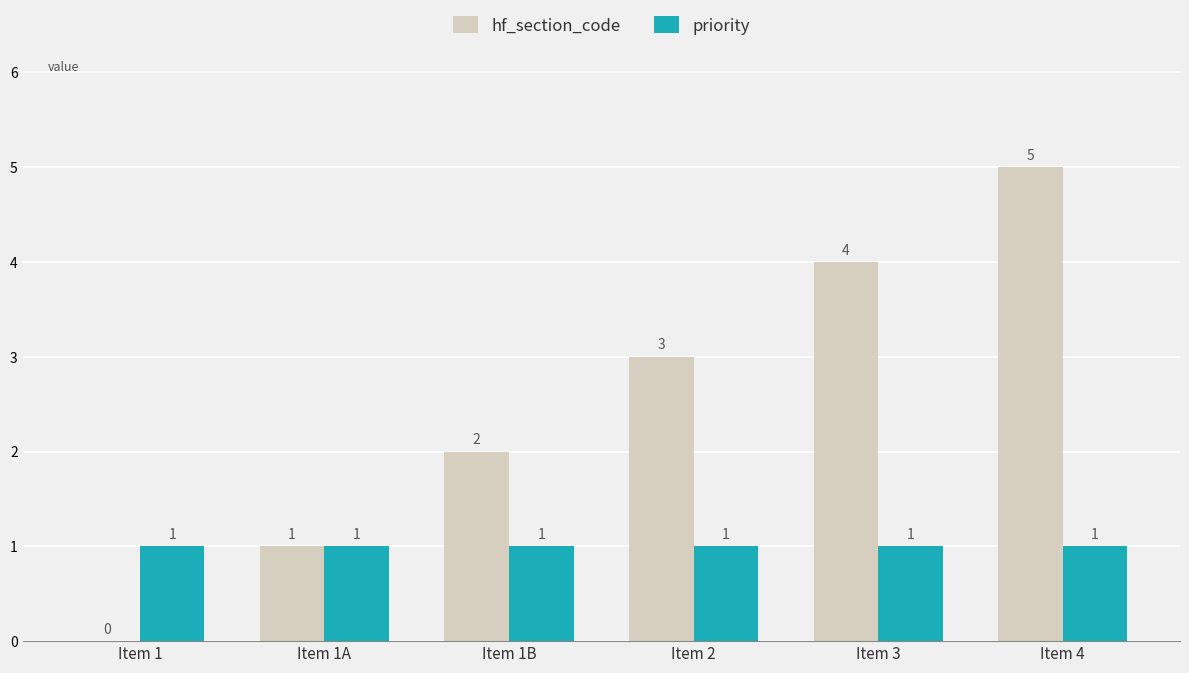

Reading right to left, list all the values displayed in this chart.

hf_section_code: Item 4=5	Item 3=4	Item 2=3	Item 1B=2	Item 1A=1	Item 1=0
priority: Item 4=1	Item 3=1	Item 2=1	Item 1B=1	Item 1A=1	Item 1=1